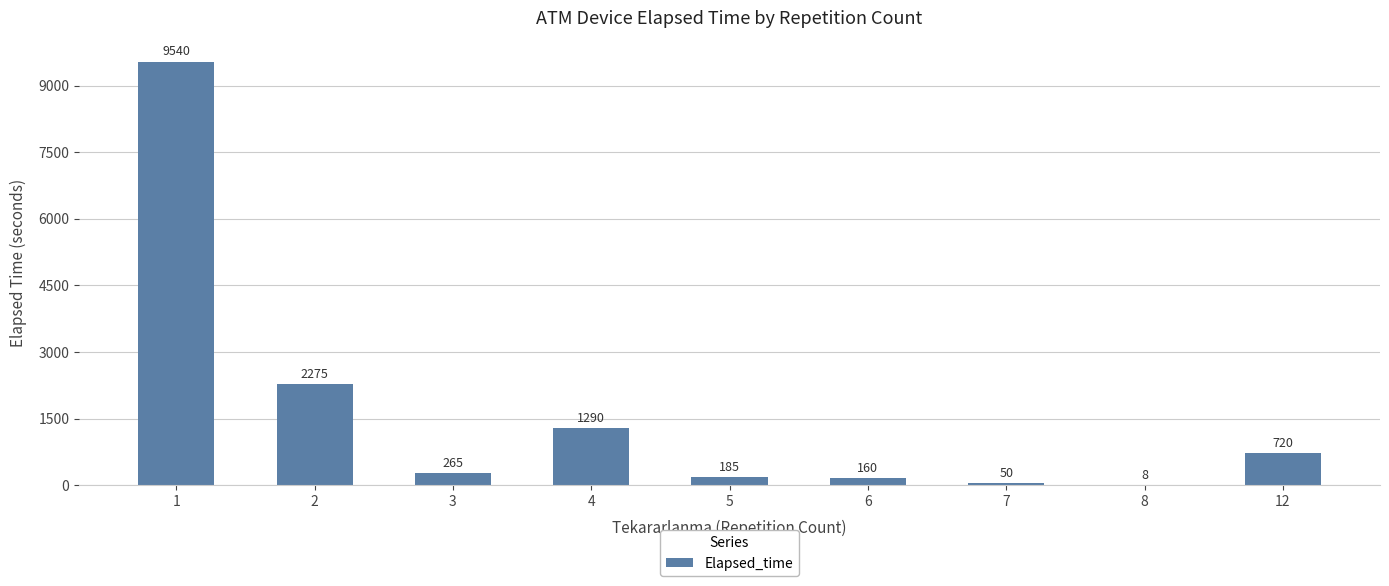

What is the greatest value displayed?

9540